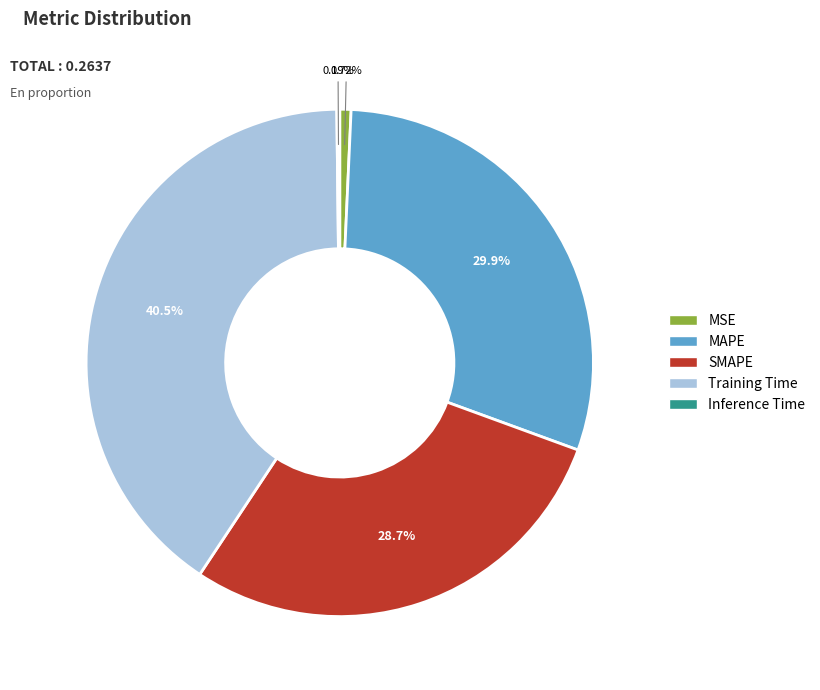

Between MAPE and Training Time, which is larger?

Training Time